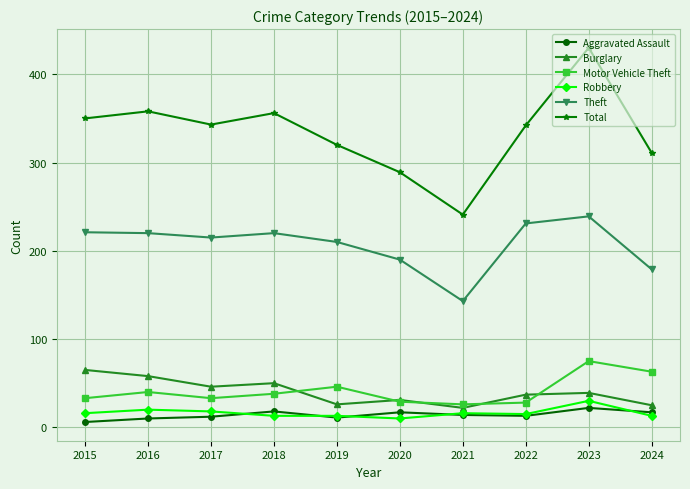

The Total series shows 241 at 2021. True or false?

True